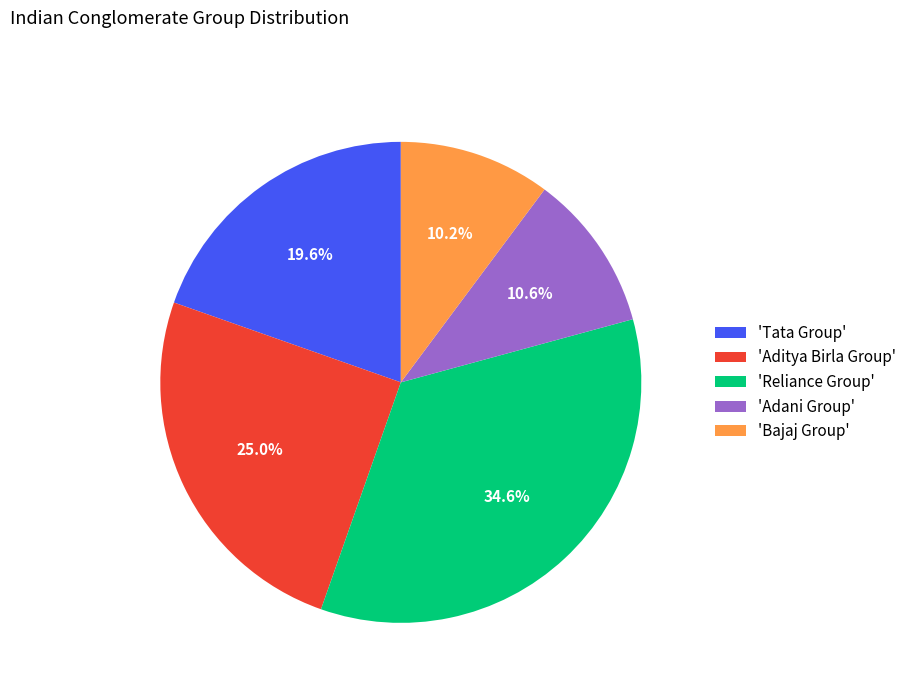

Does any single category account for the majority?

No